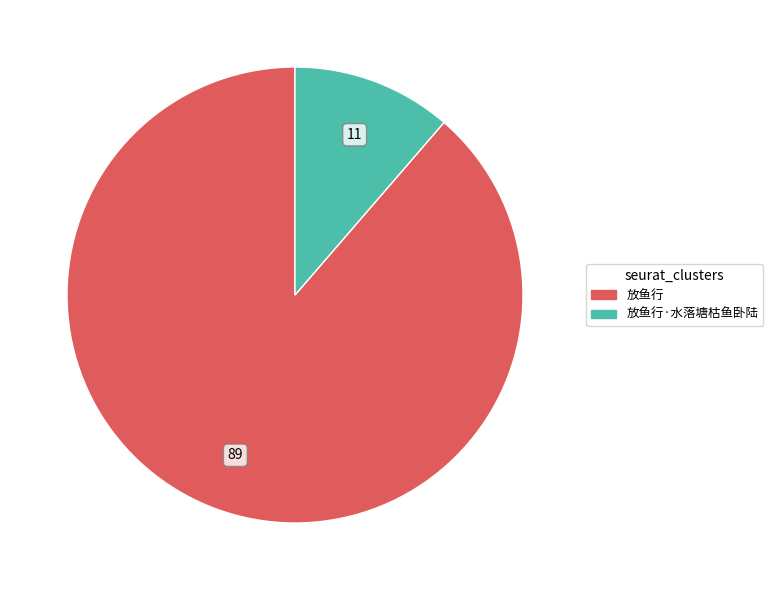

Is there any slice that represents more than half of the pie?

Yes